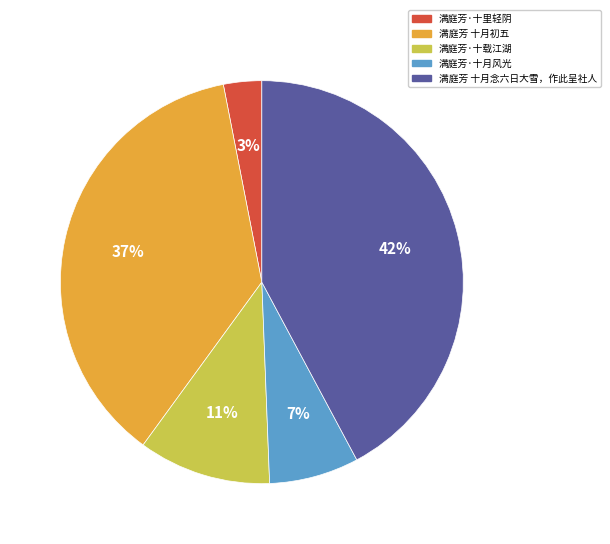

What percentage is the 满庭芳·十载江湖 slice, to the nearest percent?

11%